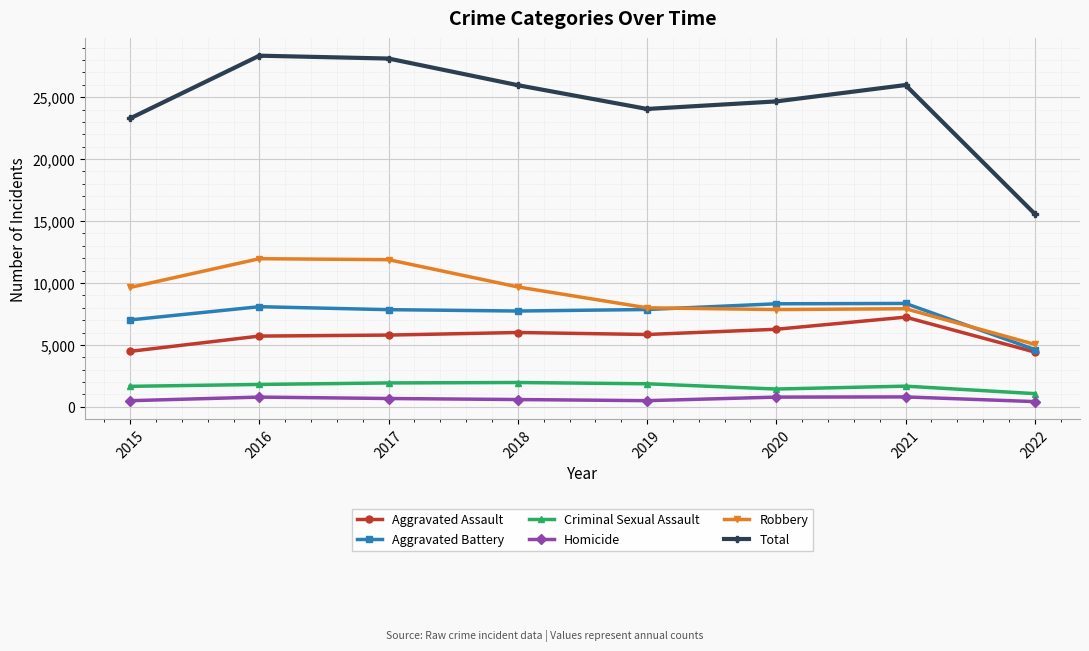

The Homicide series shows 801 at 2021. True or false?

True